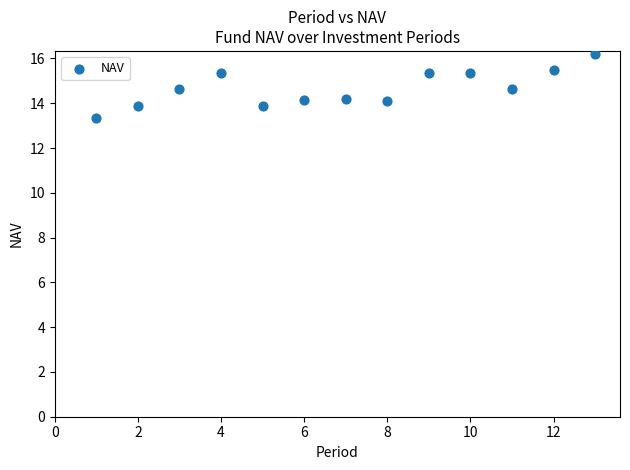

What is the range of Y values (max minus min)?

2.8